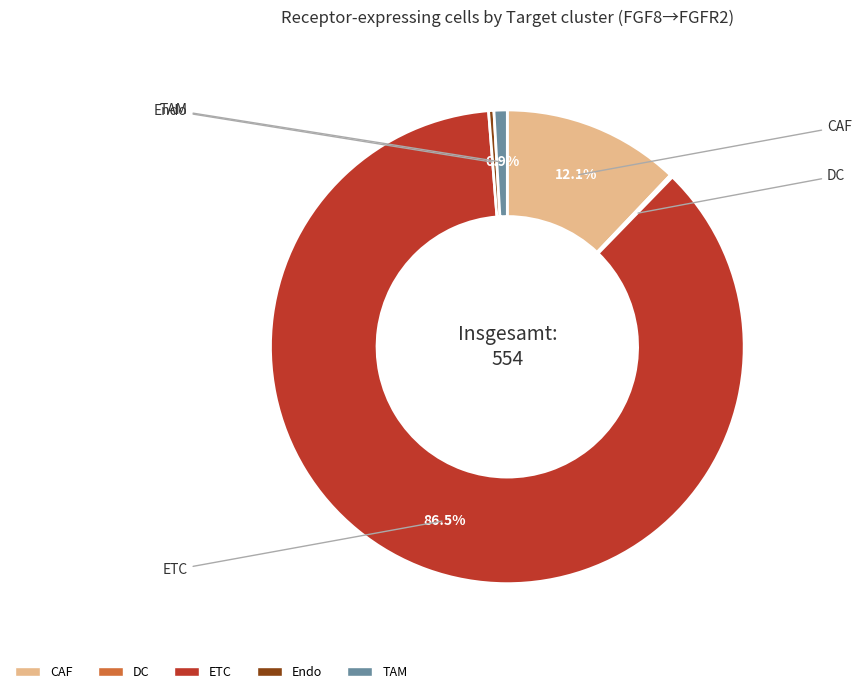

What is the largest slice in the pie chart?

ETC